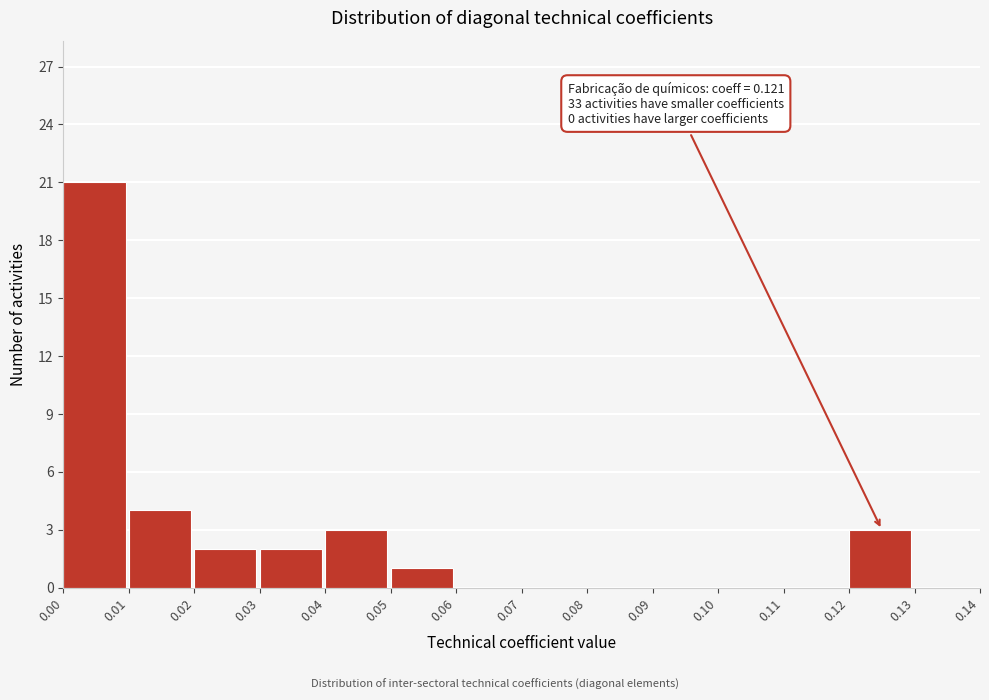

Which range on the x-axis has the tallest bar?

0.00 to 0.01